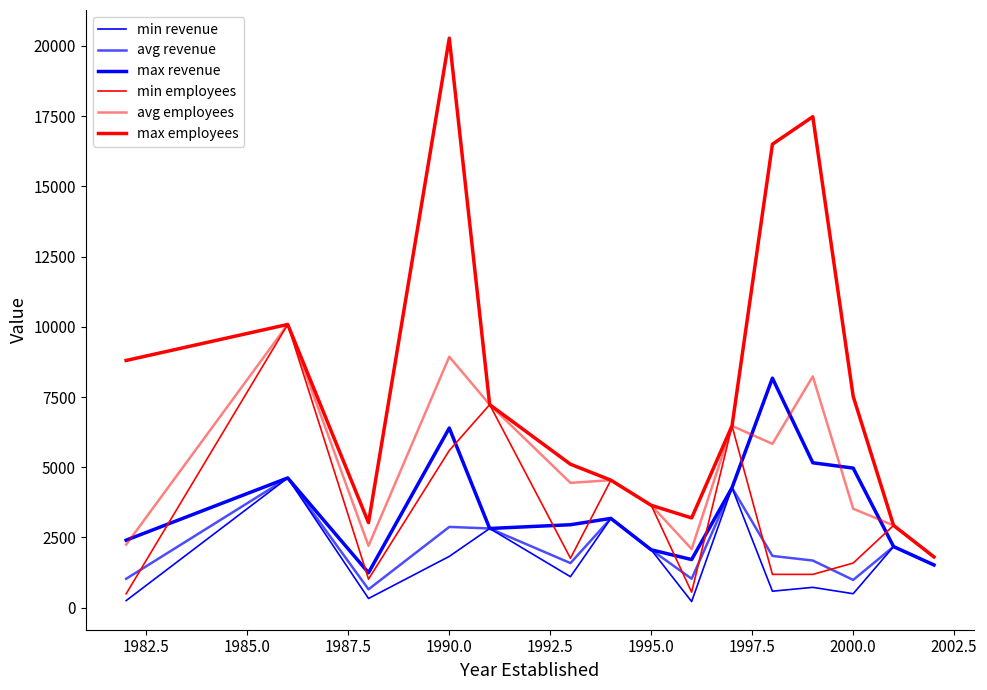

How many lines are shown in the chart?

6